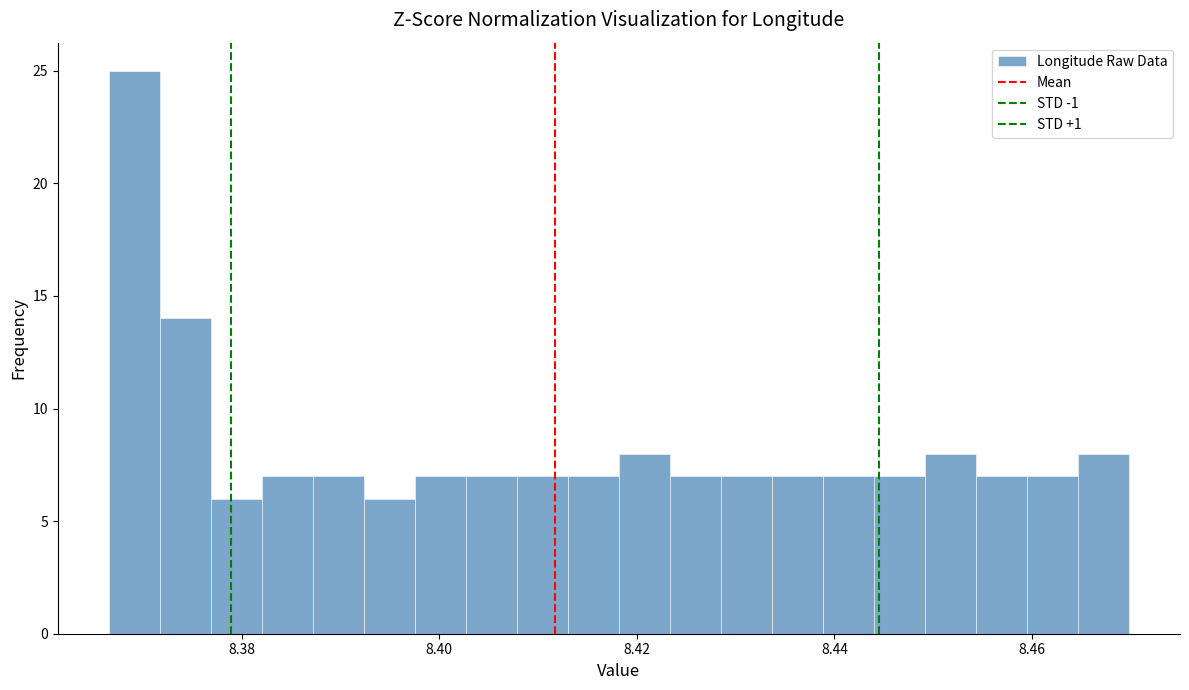

Read against the x-axis, roughly where is the centre of the tallest bar?

8.370